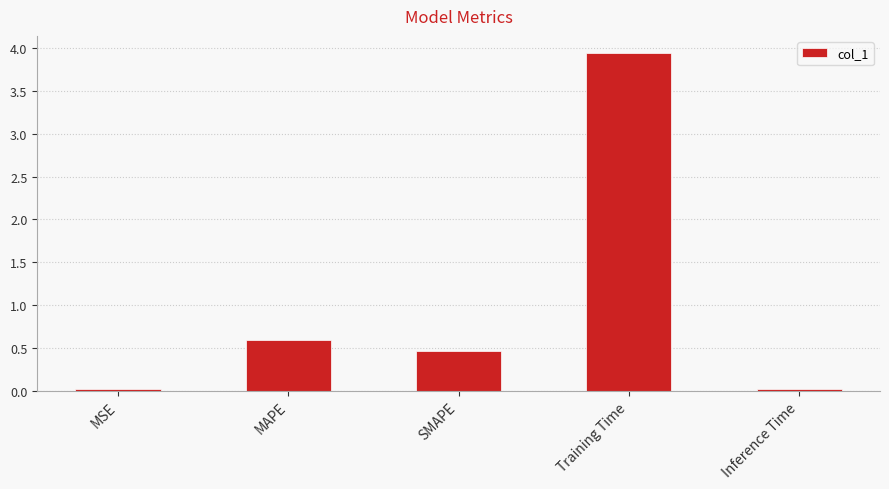

Which category has the highest value across all series?

Training Time